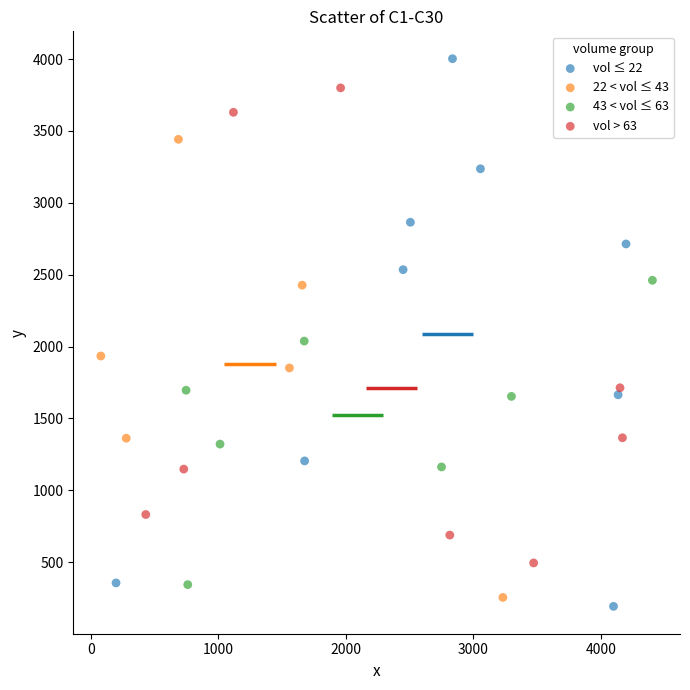

Which series contains the highest Y value?

vol ≤ 22